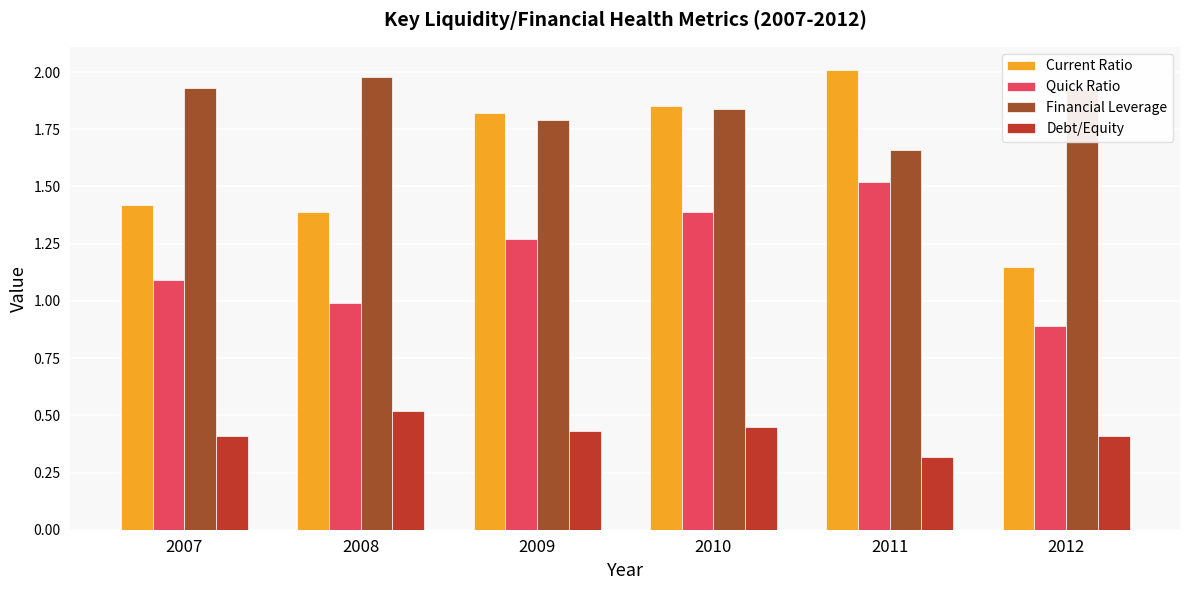

List the series in order of their overall mean, highest first.

Financial Leverage, Current Ratio, Quick Ratio, Debt/Equity